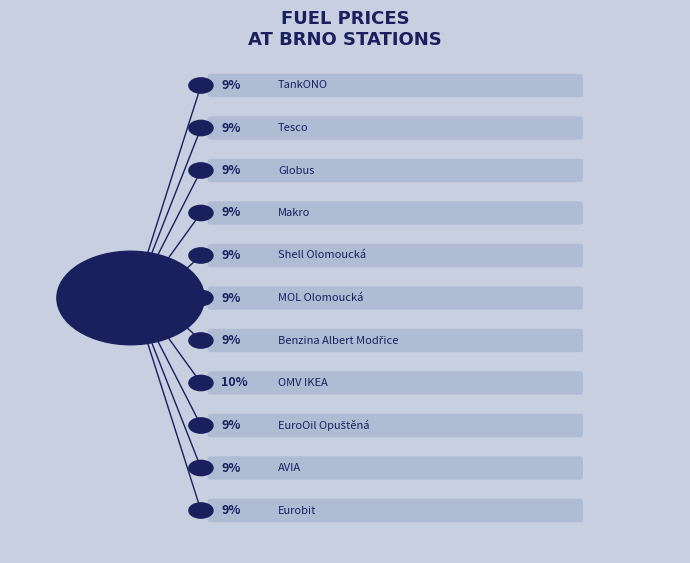

Is it true that Tesco is 19% of the pie?

False